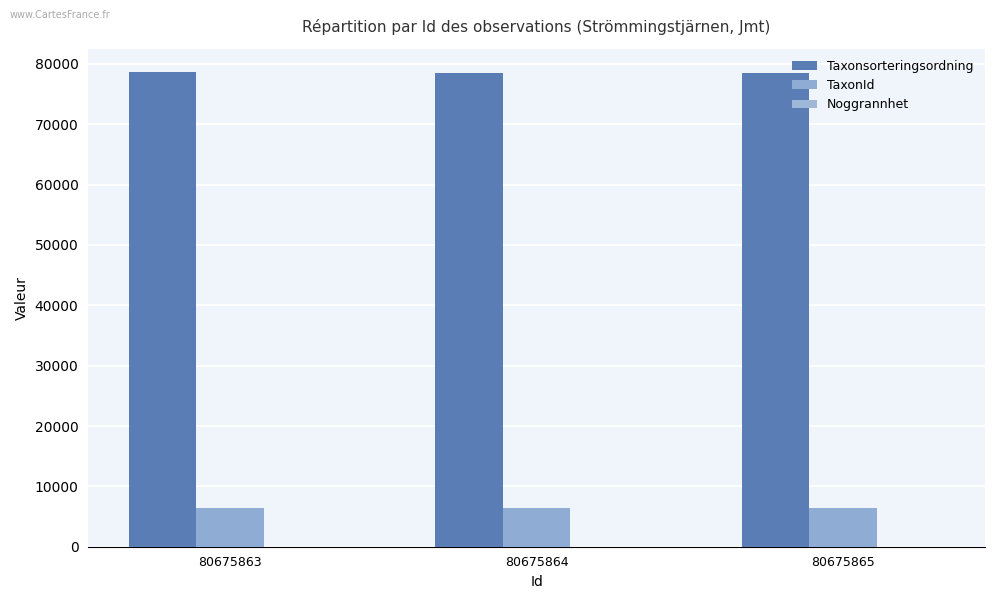

How many series are shown in this chart?

3